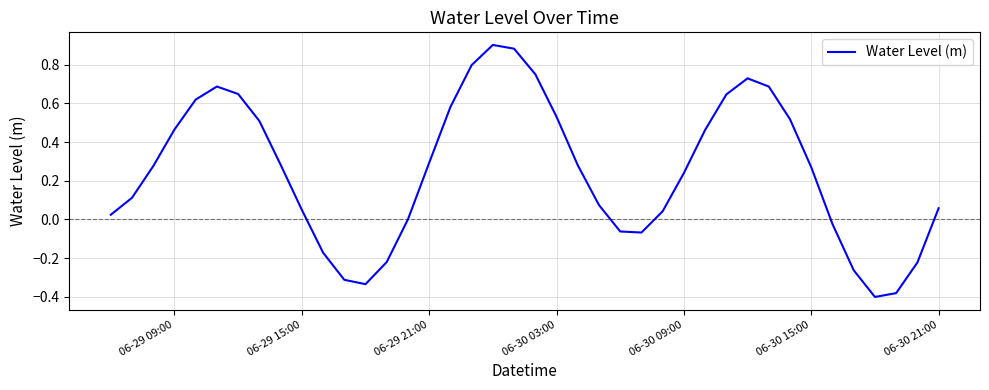

Does the chart have visible grid lines?

Yes